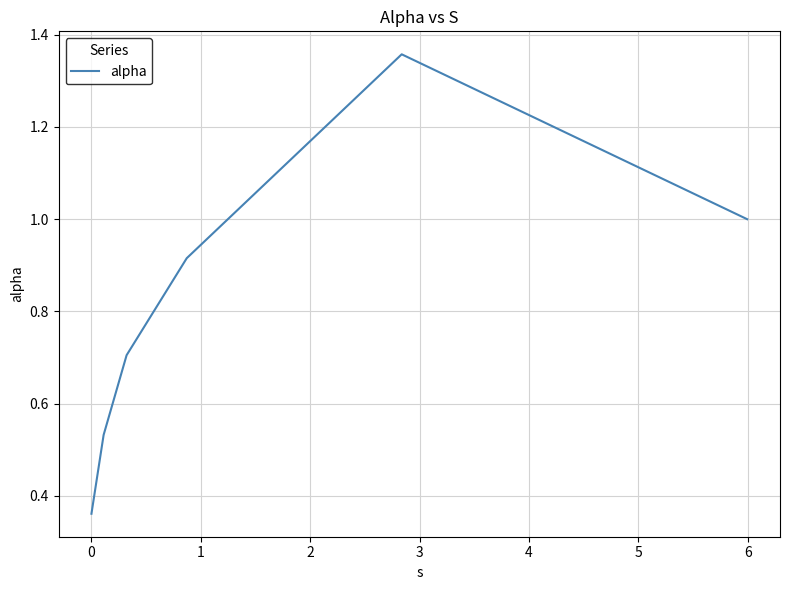

How many interior local peaks (higher than both neighbors) does the data have?

1